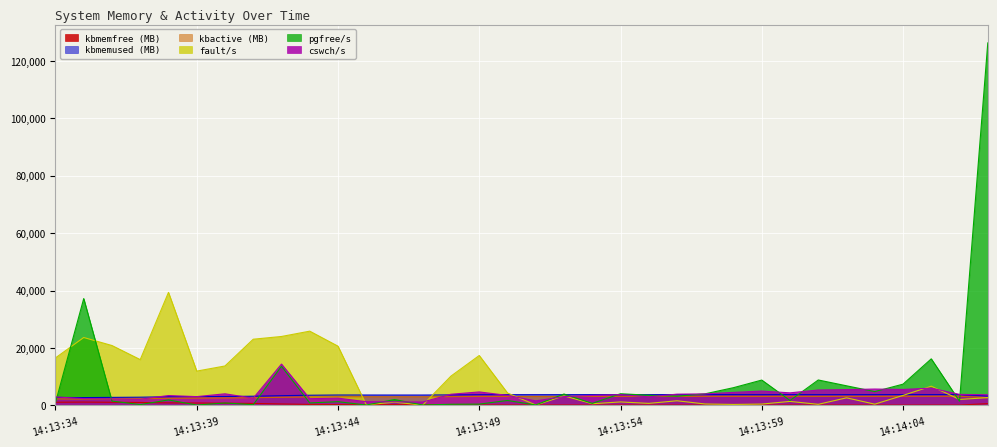

What value does the cswch/s series have at 14:13:54?

3766.0